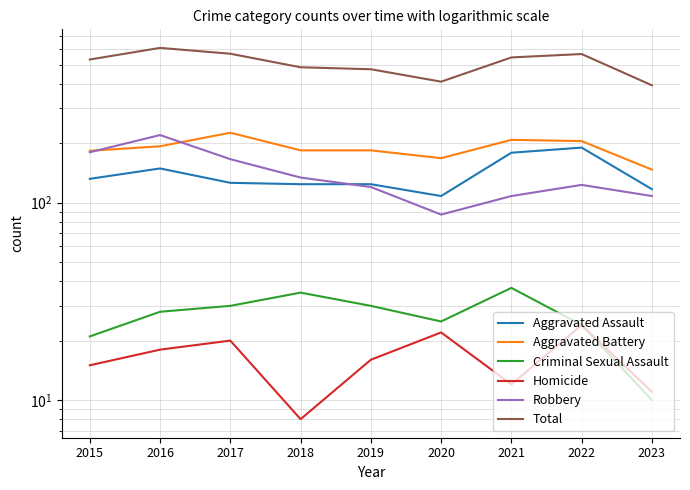

Does the chart have visible grid lines?

Yes